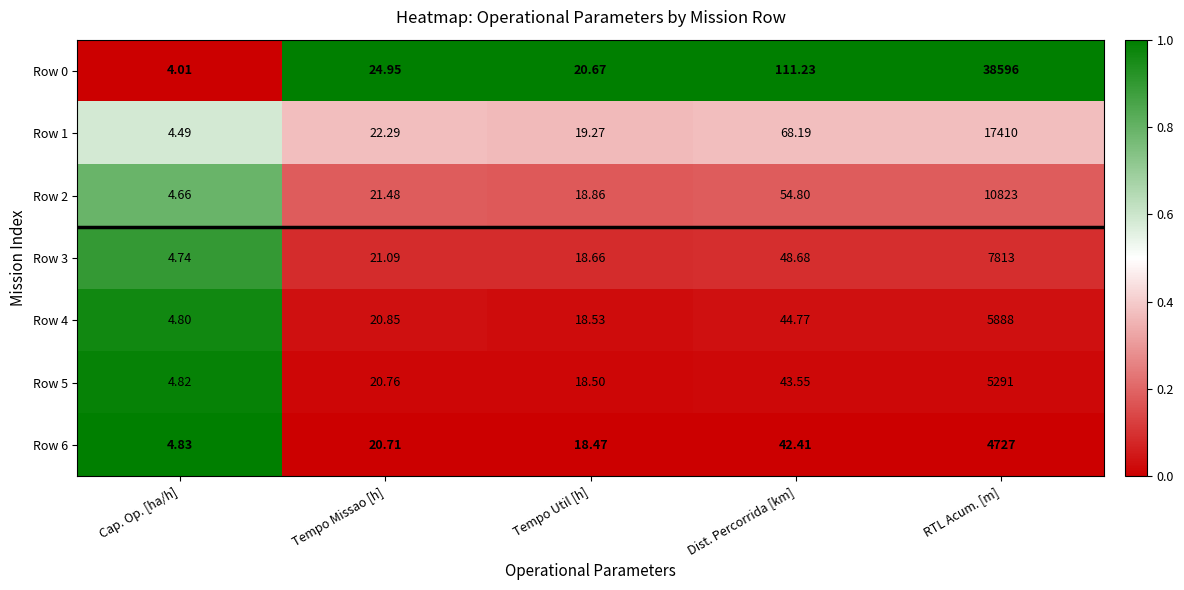

At which label is Row 0 closest to 19300?

Dist. Percorrida [km]